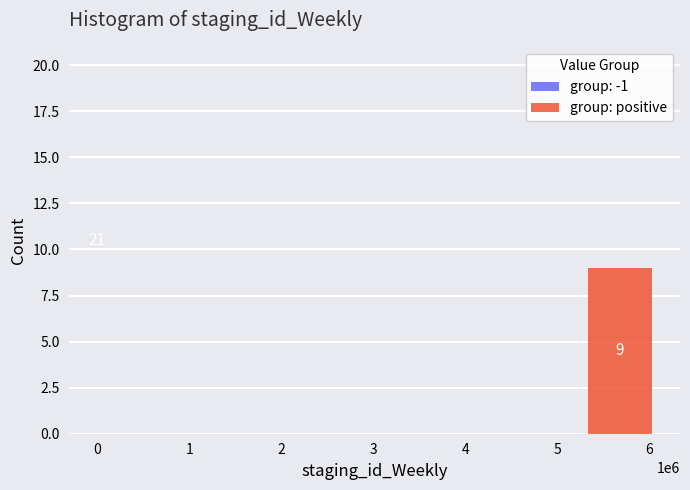

Reading right to left, what are the values for group: -1?

6=0	0=21